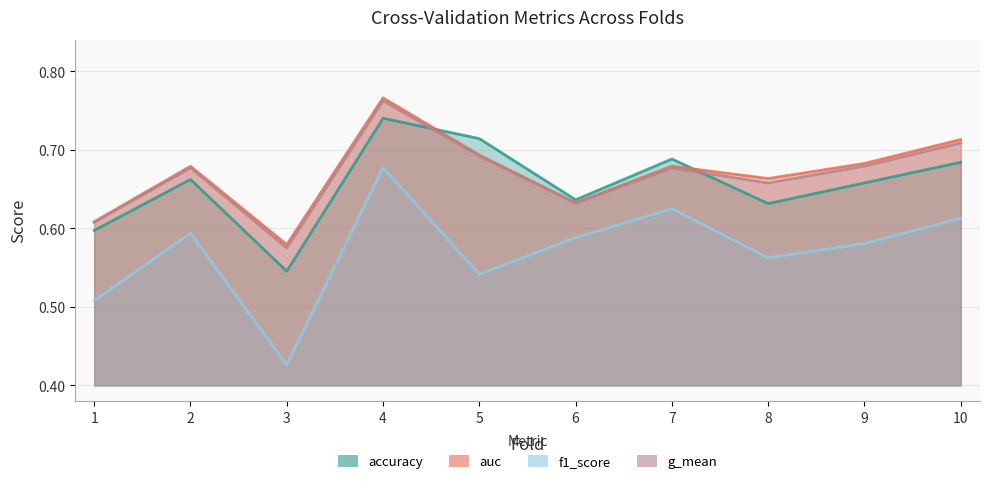

The value of g_mean at 2 is 0.7. True or false?

True